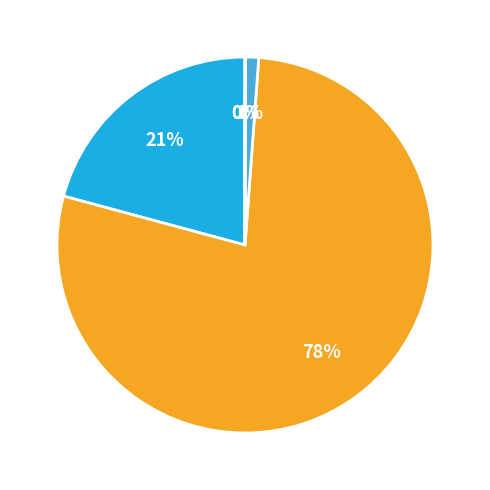

To the nearest percent, what is the average slice percentage?

20%